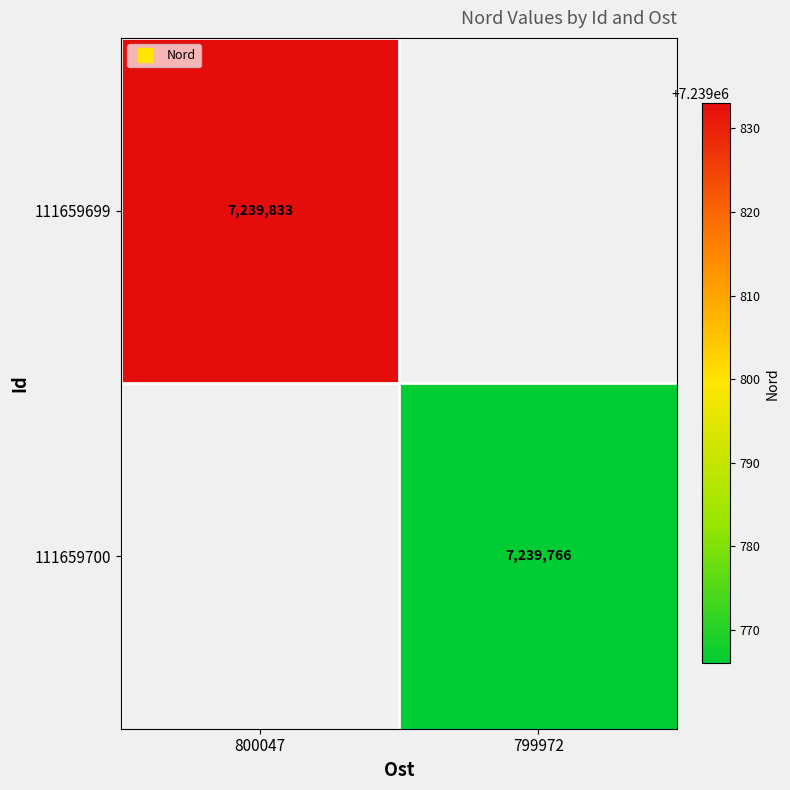

What is the greatest value displayed?

7239833.0